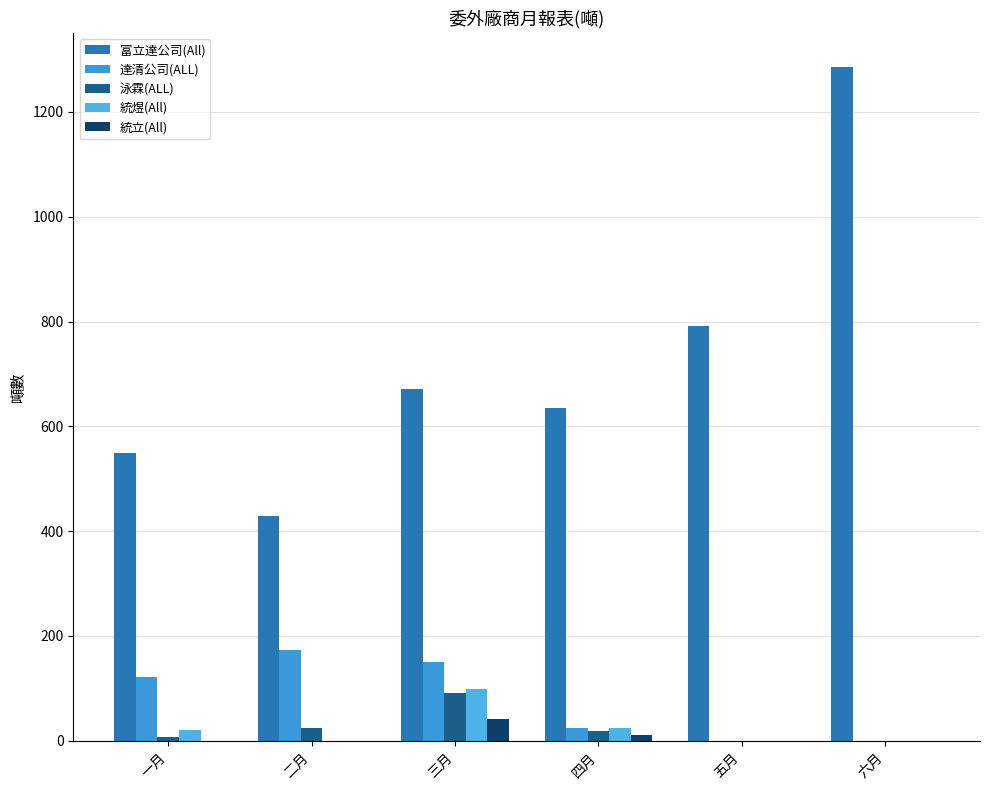

Which series has the largest range (max minus min)?

富立達公司(All)